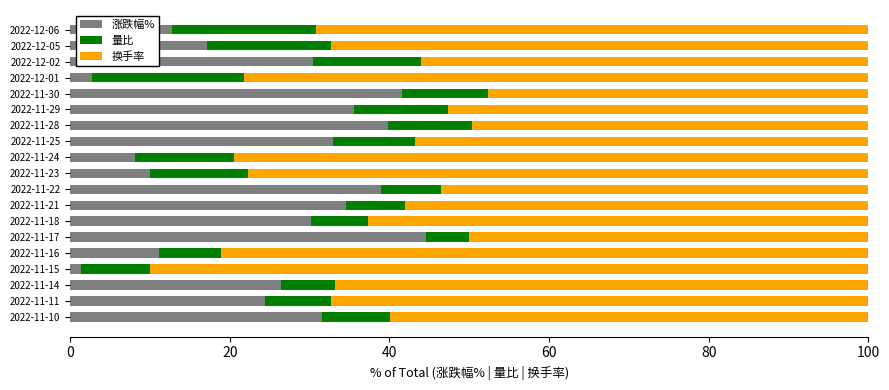

What is the total value across all series at 2022-11-11?

100.0